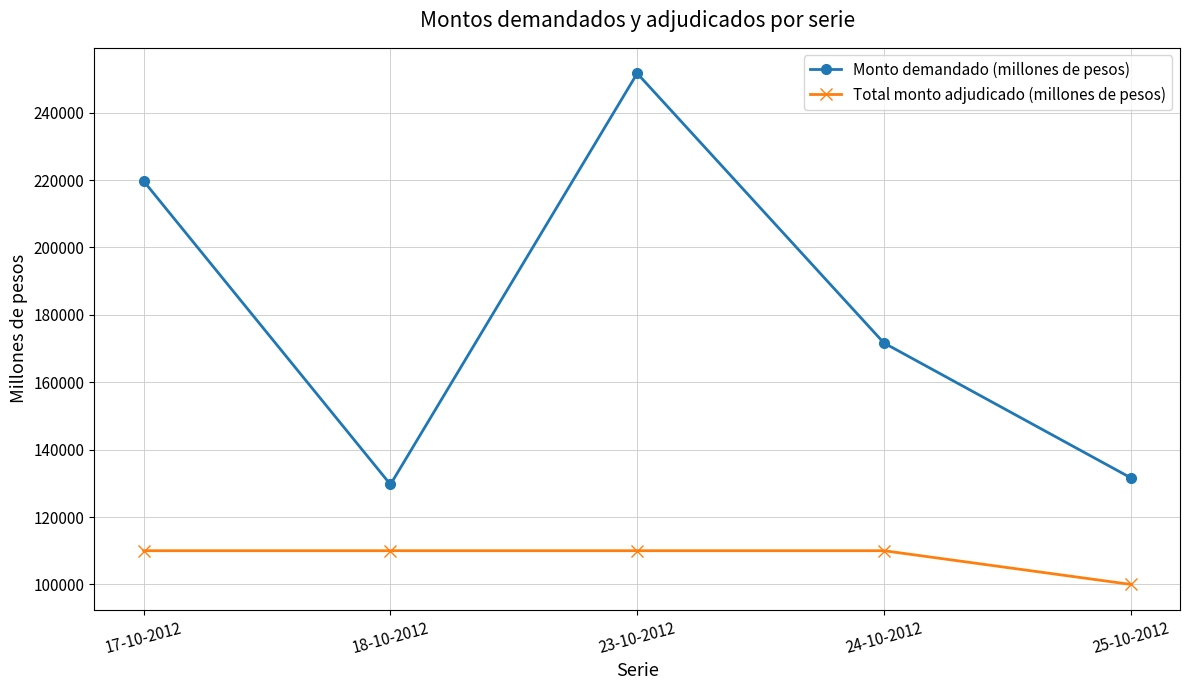

What is the spread (max minus min) of values at 23-10-2012?

141650